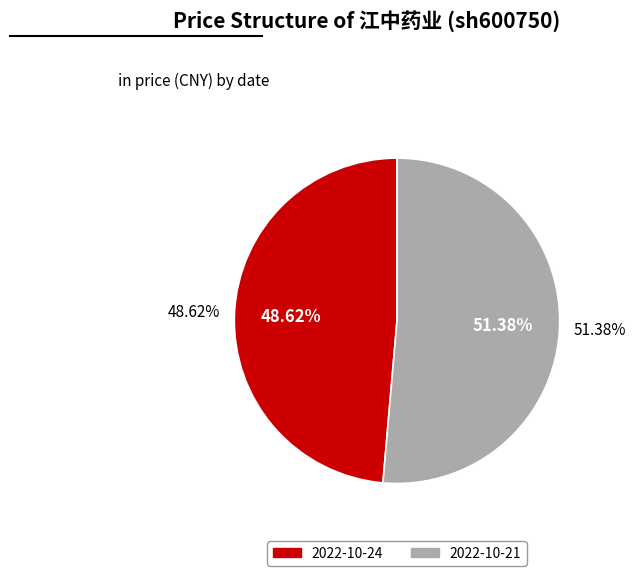

Rank the categories by value from lowest to highest.

2022-10-24 (335636), 2022-10-21 (263764)